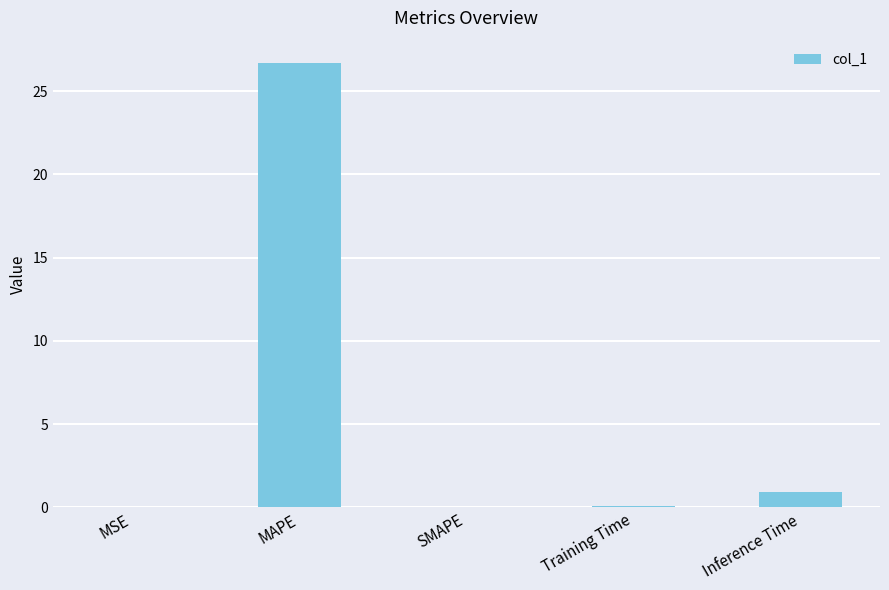

Does the chart contain stacked bars?

No